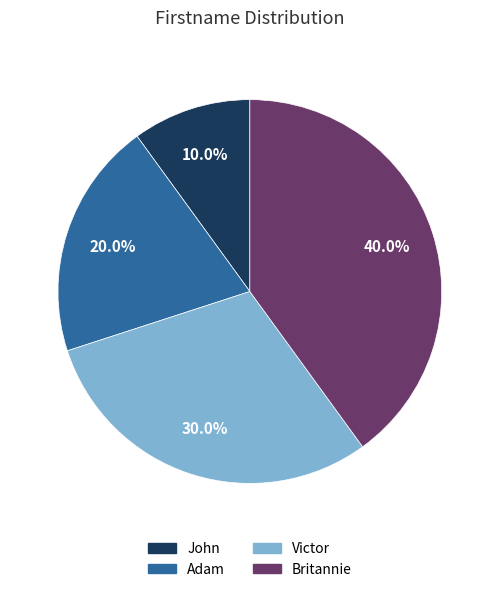

Is it true that Victor is 40% of the pie?

False